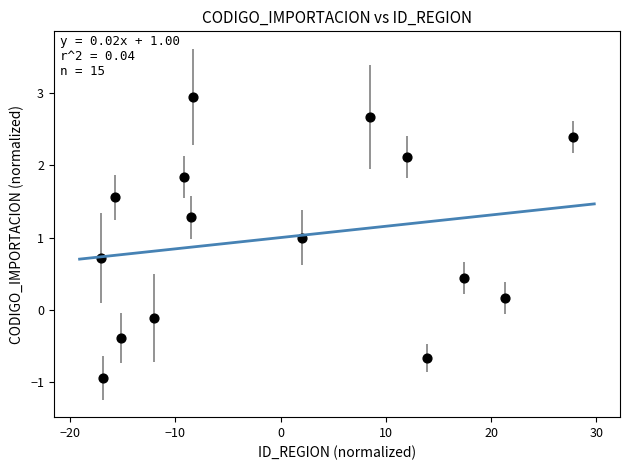

What is the range of Y values (max minus min)?

3.9